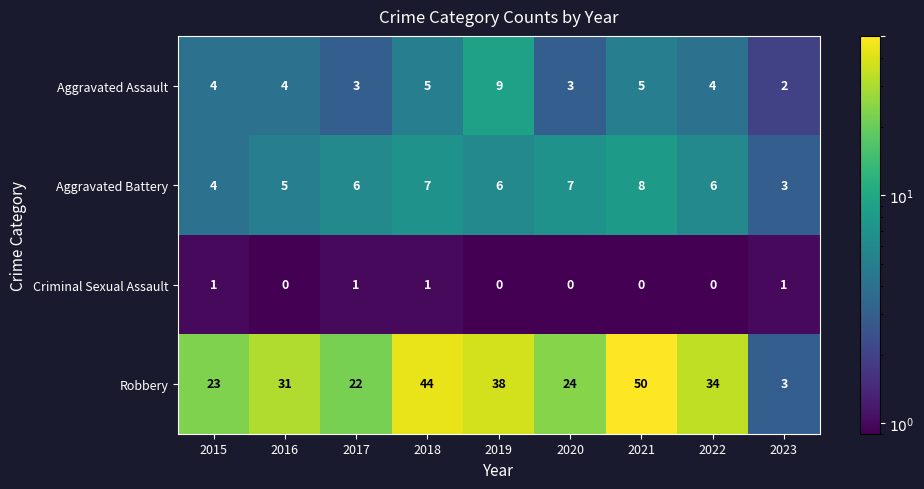

At which category does the chart reach its peak across all series?

2021